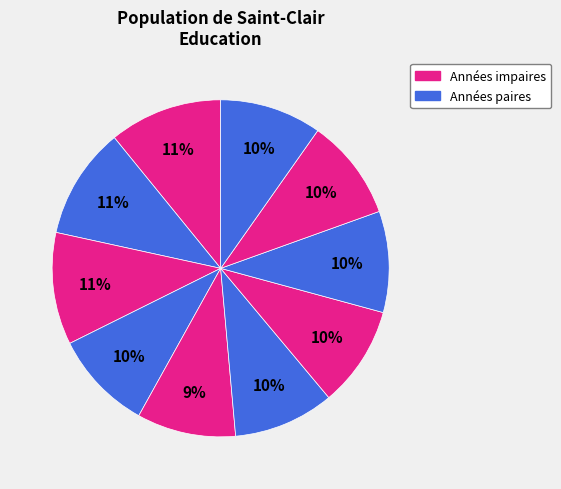

How many segments does this pie chart have?

10